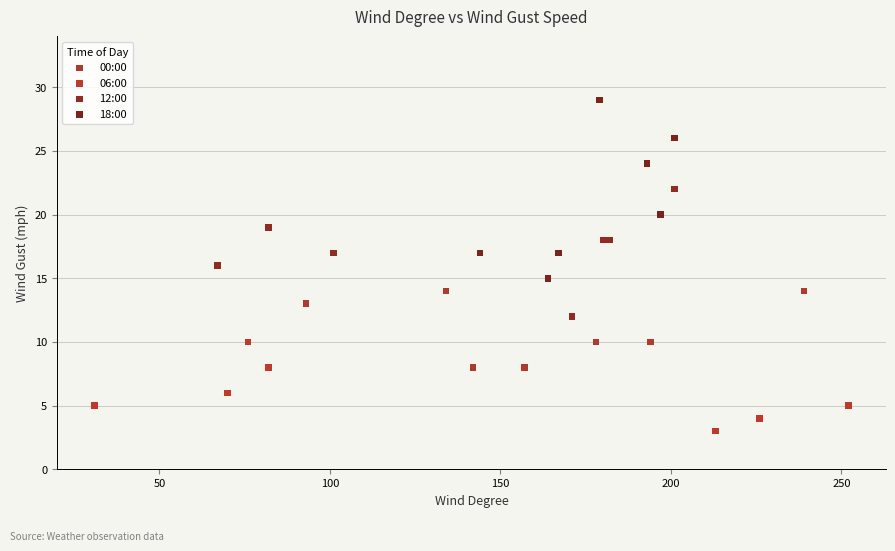

Which series contains the lowest Y value?

06:00